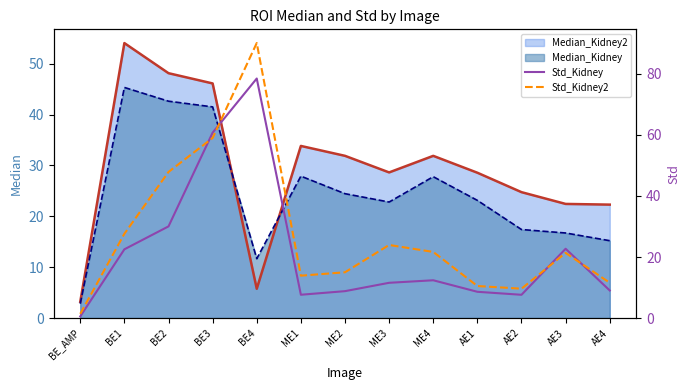

What position from the left is AE2?

11